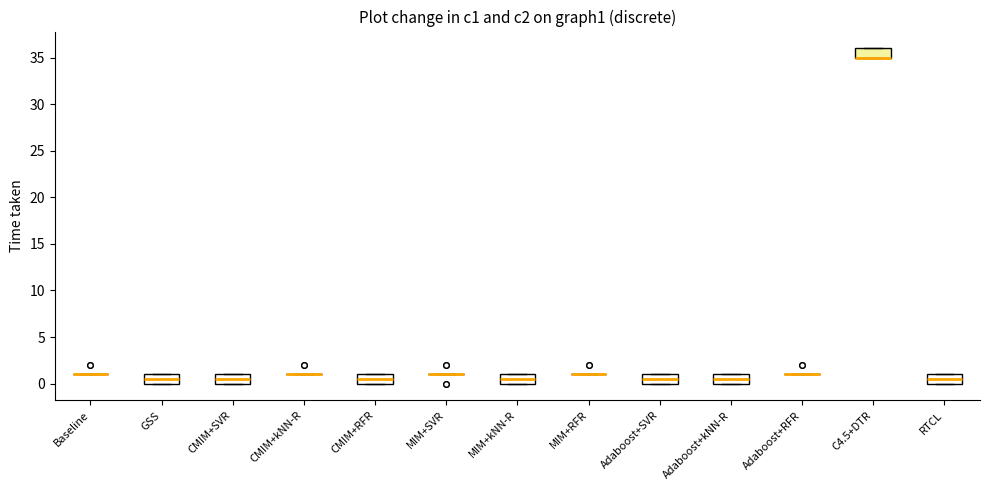

Reading left to right, transcribe this box plot: for each box, give where its median line is, the range the box spans, and where its two whiskers end, as read against the y-axis. The values are not printed on the chart, so give them approximately, as read against the axis.

Baseline: box collapsed to a line at 1.0, whiskers 1.0 to 1.0
GSS: median 0.5, box 0.0 to 1.0, whiskers 0.0 to 1.0
CMIM+SVR: median 0.5, box 0.0 to 1.0, whiskers 0.0 to 1.0
CMIM+kNN-R: box collapsed to a line at 1.0, whiskers 1.0 to 1.0
CMIM+RFR: median 0.5, box 0.0 to 1.0, whiskers 0.0 to 1.0
MIM+SVR: box collapsed to a line at 1.0, whiskers 1.0 to 1.0
MIM+kNN-R: median 0.5, box 0.0 to 1.0, whiskers 0.0 to 1.0
MIM+RFR: box collapsed to a line at 1.0, whiskers 1.0 to 1.0
Adaboost+SVR: median 0.5, box 0.0 to 1.0, whiskers 0.0 to 1.0
Adaboost+kNN-R: median 0.5, box 0.0 to 1.0, whiskers 0.0 to 1.0
Adaboost+RFR: box collapsed to a line at 1.0, whiskers 1.0 to 1.0
C4.5+DTR: median 35.0 (drawn on the box's lower edge), box 35.0 to 36.0, whiskers 35.0 to 36.0
RTCL: median 0.5, box 0.0 to 1.0, whiskers 0.0 to 1.0